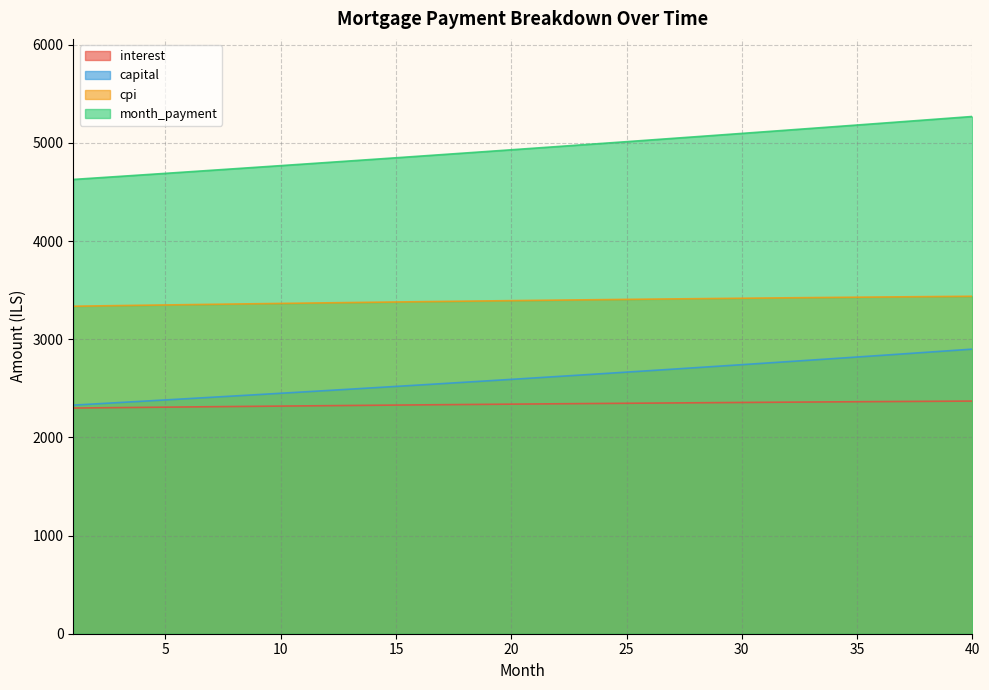

What is the difference between the maximum and minimum values in the capital series?

570.4